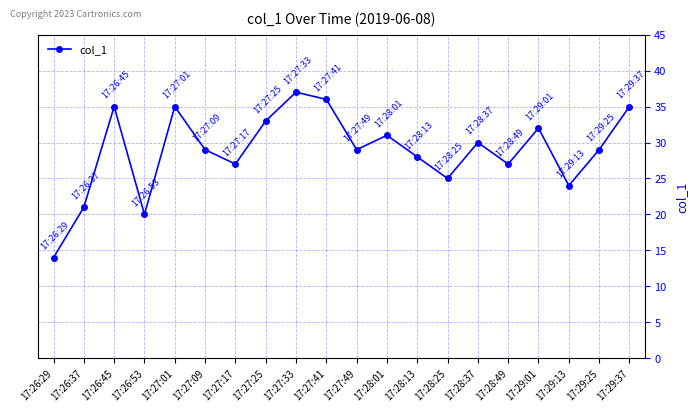

Reading left to right, extract all data points from this chart.

14	21	35	20	35	29	27	33	37	36	29	31	28	25	30	27	32	24	29	35